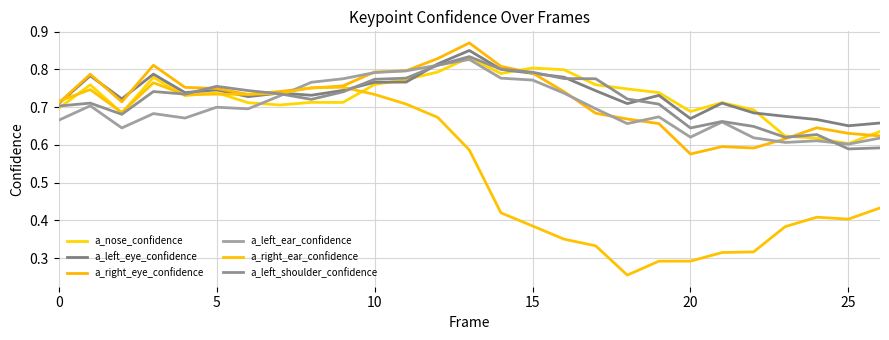

Reading left to right, extract all data points from this chart.

a_nose_confidence: 0.7	0.8	0.7	0.8	0.7	0.7	0.7	0.7	0.7	0.7	0.8	0.8	0.8	0.8	0.8	0.8	0.8	0.8	0.7	0.7	0.7	0.7	0.7	0.6	0.6	0.6	0.6
a_left_eye_confidence: 0.7	0.8	0.7	0.8	0.7	0.7	0.7	0.7	0.7	0.7	0.8	0.8	0.8	0.8	0.8	0.8	0.8	0.7	0.7	0.7	0.7	0.7	0.7	0.7	0.7	0.7	0.7
a_right_eye_confidence: 0.7	0.8	0.7	0.8	0.8	0.7	0.7	0.7	0.8	0.8	0.8	0.8	0.8	0.9	0.8	0.8	0.7	0.7	0.7	0.7	0.6	0.6	0.6	0.6	0.6	0.6	0.6
a_left_ear_confidence: 0.7	0.7	0.6	0.7	0.7	0.7	0.7	0.7	0.8	0.8	0.8	0.8	0.8	0.8	0.8	0.8	0.7	0.7	0.7	0.7	0.6	0.7	0.6	0.6	0.6	0.6	0.6
a_right_ear_confidence: 0.7	0.7	0.7	0.8	0.7	0.7	0.7	0.7	0.8	0.8	0.7	0.7	0.7	0.6	0.4	0.4	0.4	0.3	0.3	0.3	0.3	0.3	0.3	0.4	0.4	0.4	0.4
a_left_shoulder_confidence: 0.7	0.7	0.7	0.7	0.7	0.8	0.7	0.7	0.7	0.7	0.8	0.8	0.8	0.8	0.8	0.8	0.8	0.8	0.7	0.7	0.6	0.7	0.6	0.6	0.6	0.6	0.6